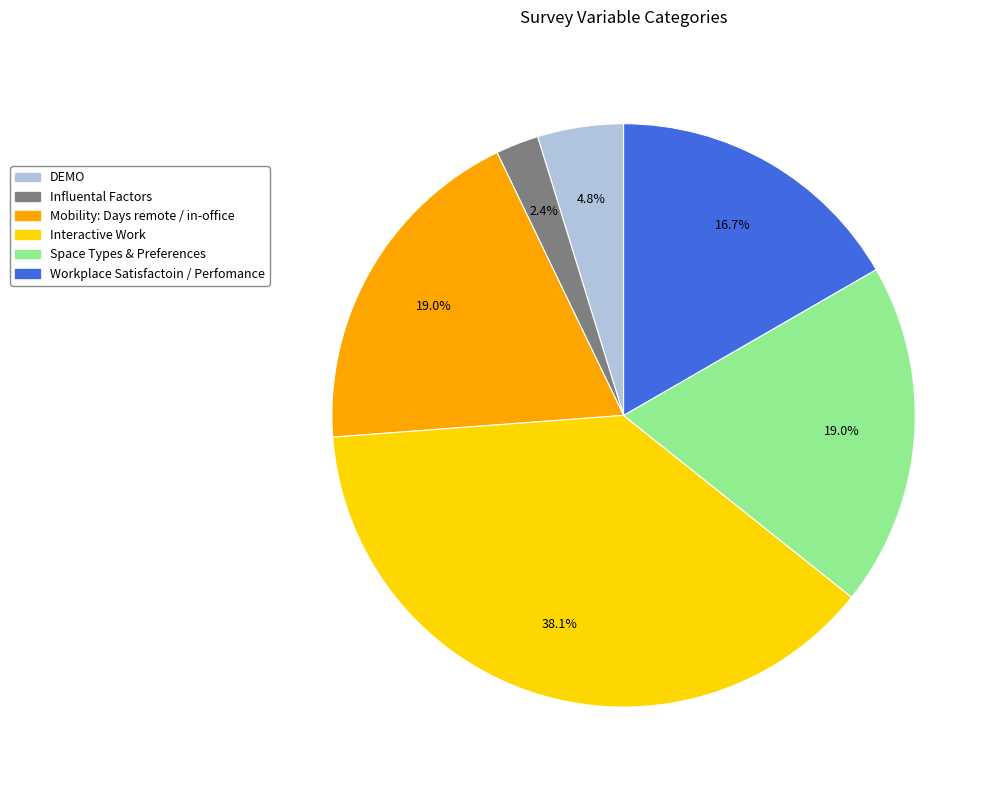

How many segments does this pie chart have?

6